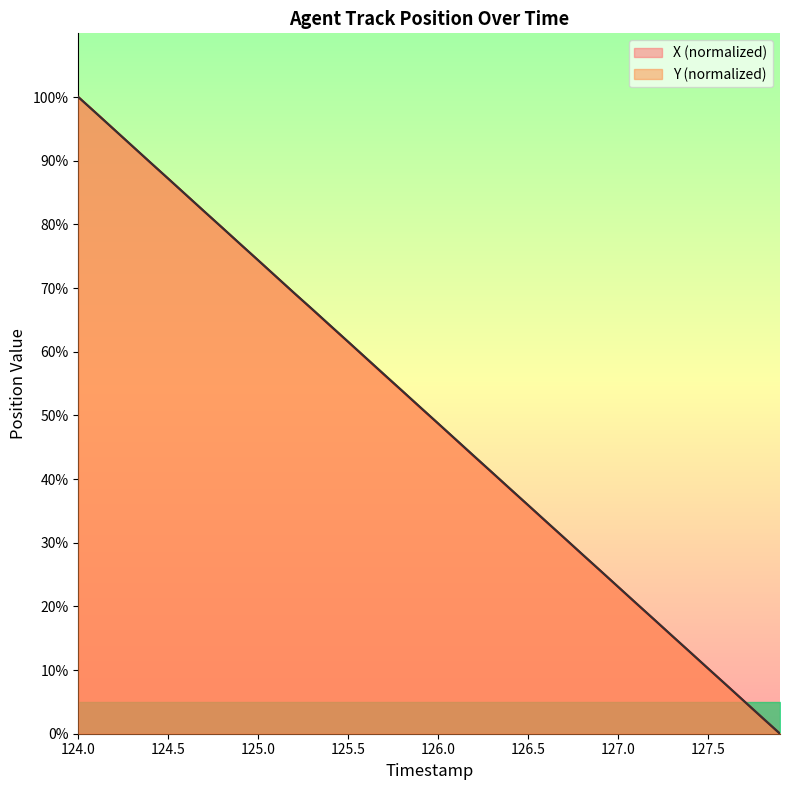

Reading left to right, what are all the values shown in this chart?

X: 100.0	97.5	94.9	92.3	89.7	87.2	84.6	82.0	79.5	76.9	74.4	71.8	69.2	66.7	64.1	61.5	59.0	56.4	53.8	51.3	48.7	46.1	43.5	41.0	38.4	35.9	33.3	30.8	28.2	25.6	23.1	20.5	17.9	15.4	12.8	10.2	7.7	5.1	2.5	0.0
Y: 100.0	97.4	94.9	92.3	89.7	87.2	84.6	82.0	79.5	76.9	74.3	71.8	69.2	66.7	64.1	61.6	59.0	56.4	53.9	51.3	48.7	46.2	43.6	41.0	38.5	35.9	33.3	30.8	28.2	25.7	23.1	20.5	18.0	15.4	12.8	10.3	7.7	5.1	2.6	0.0